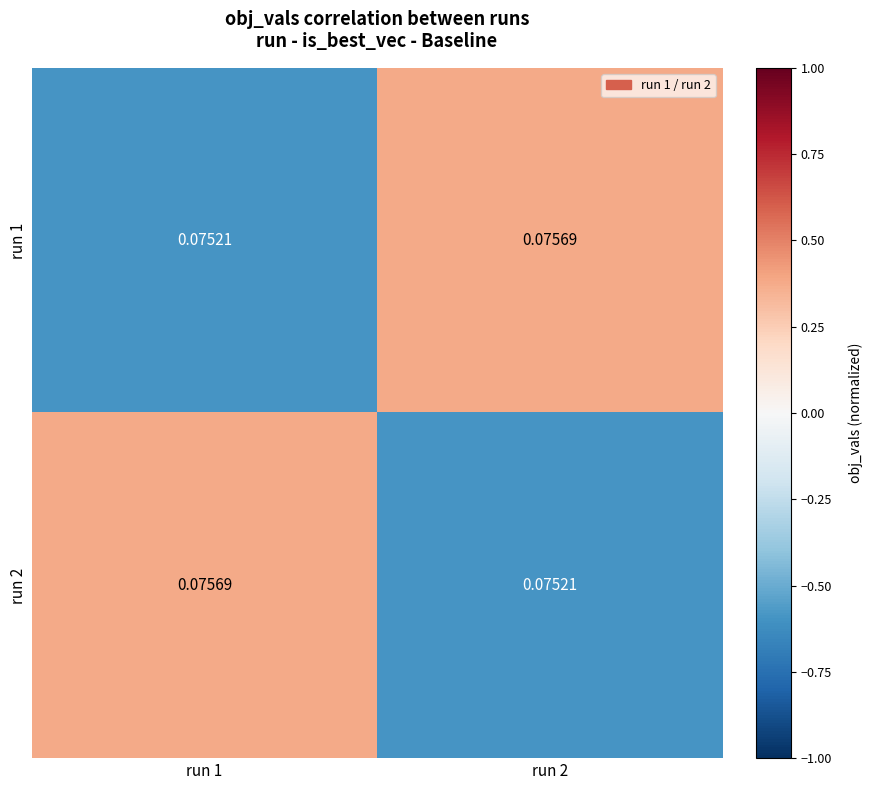

Count the number of data series in this chart.

2